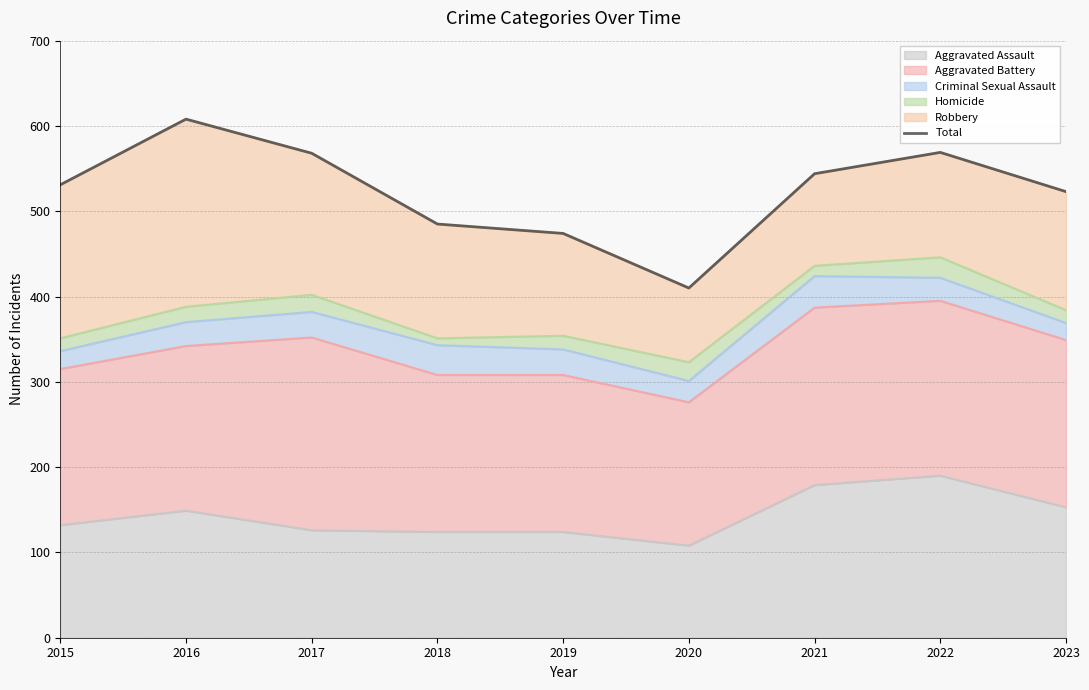

Reading left to right, extract all data points from this chart.

531	608	568	485	474	410	544	569	523